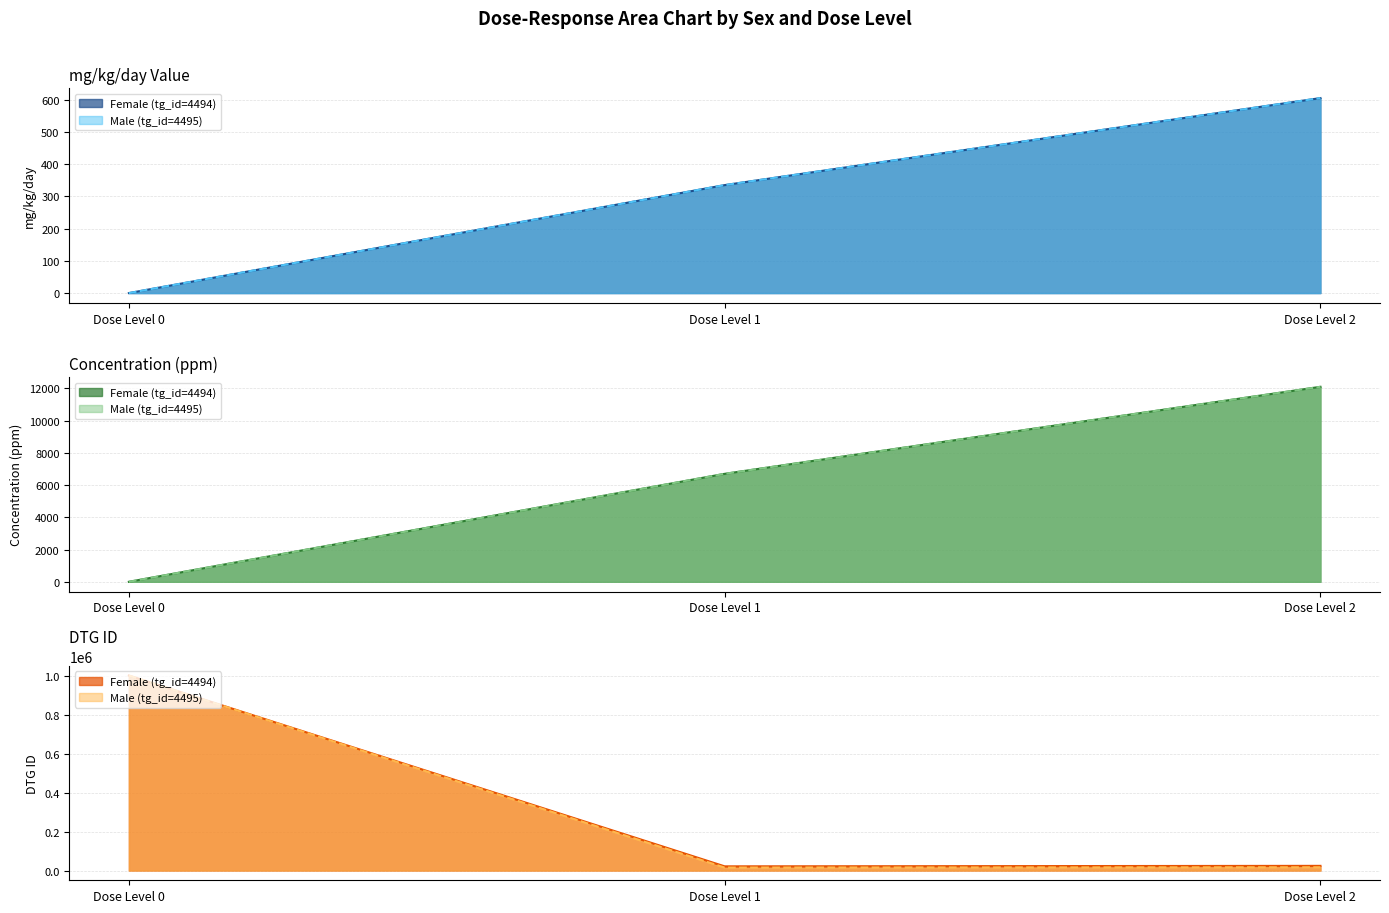

Which series has the widest spread of values?

Female (tg_id=4494)